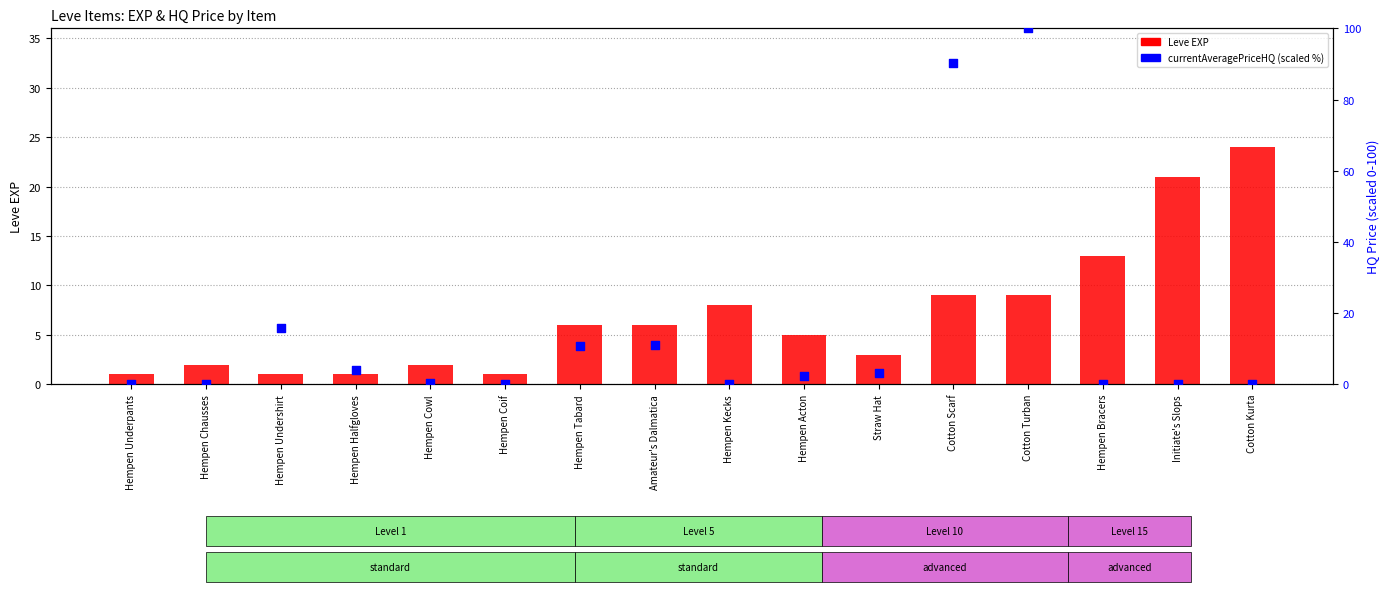

Which series has the largest total across all categories?

currentAveragePriceHQ (scaled %)